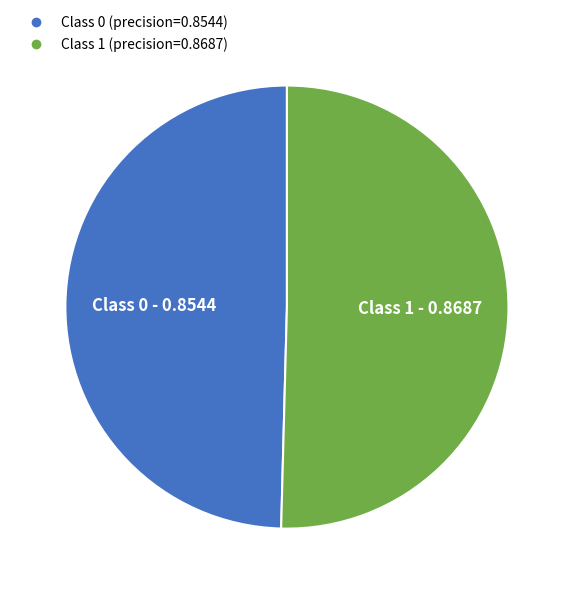

Is there a majority slice in this chart?

Yes